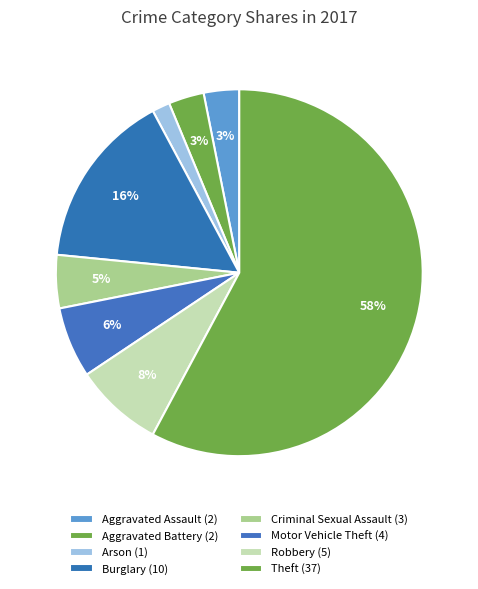

How many slices are in this pie chart?

8